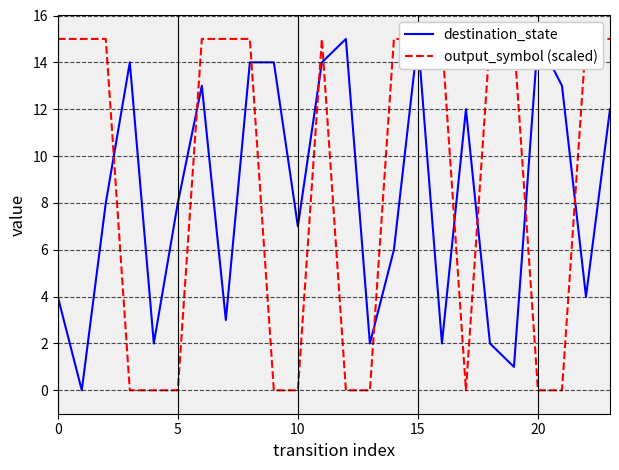

Is the value of output_symbol (scaled) at 10 greater than the value of destination_state at 7?

Yes